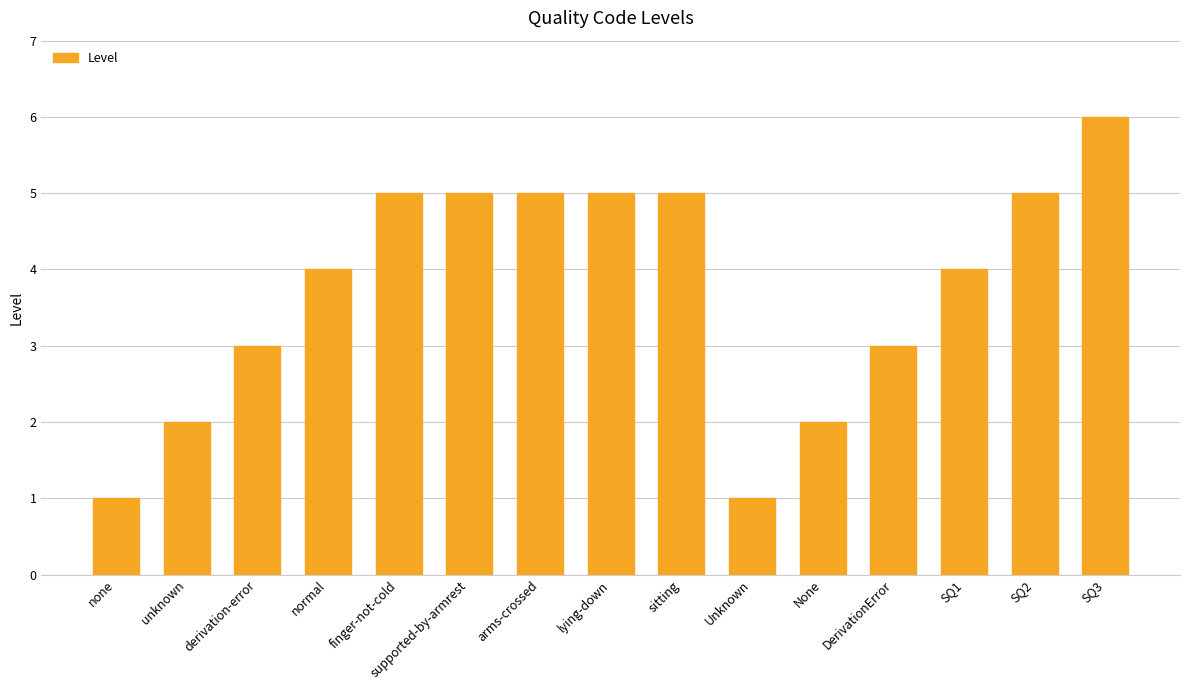

Which label corresponds to the largest value in the chart?

SQ3